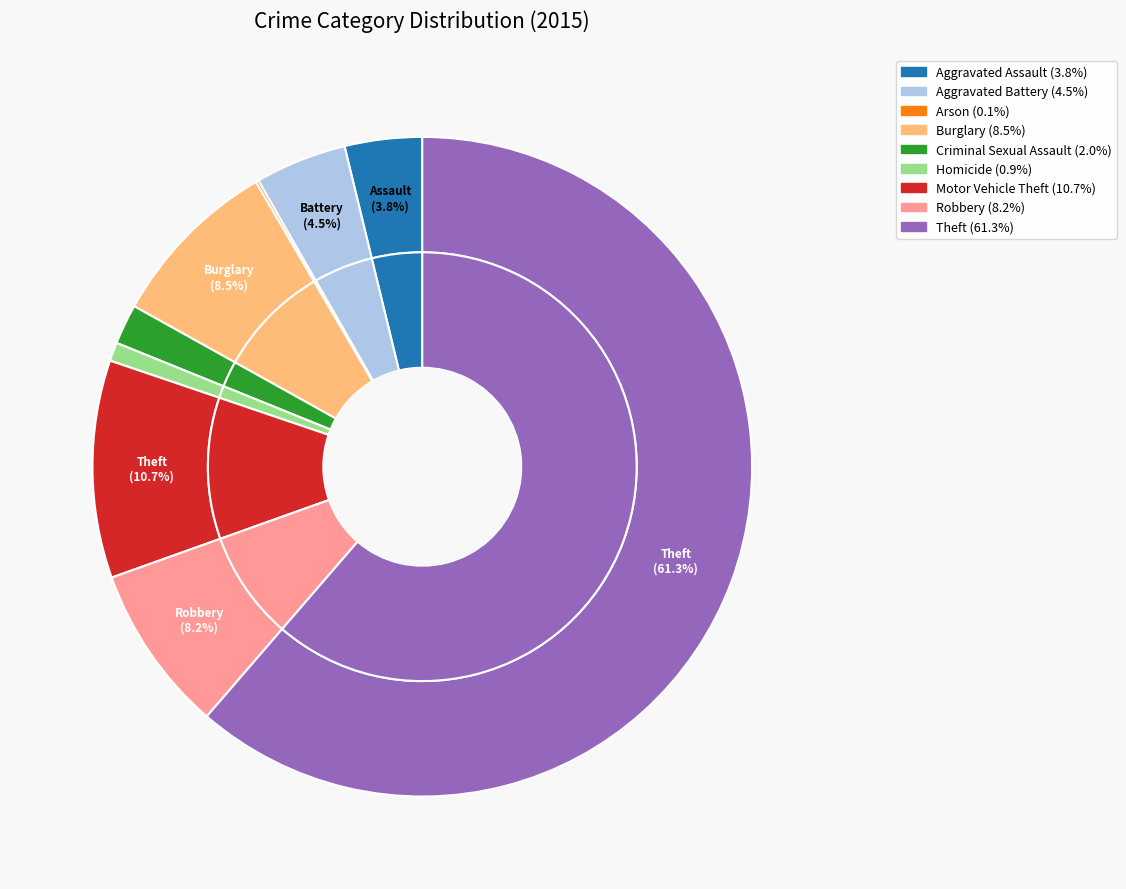

Is there any slice that represents more than half of the pie?

Yes